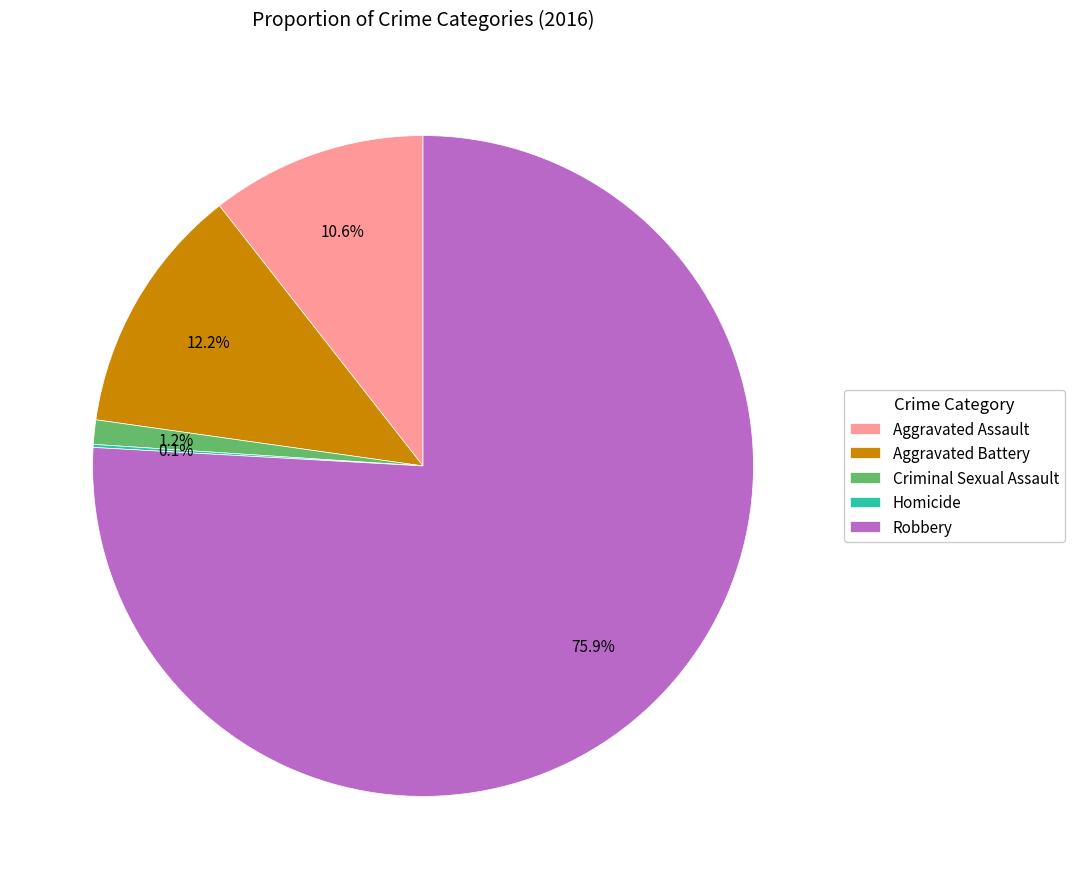

To the nearest percent, what is the average slice percentage?

20%